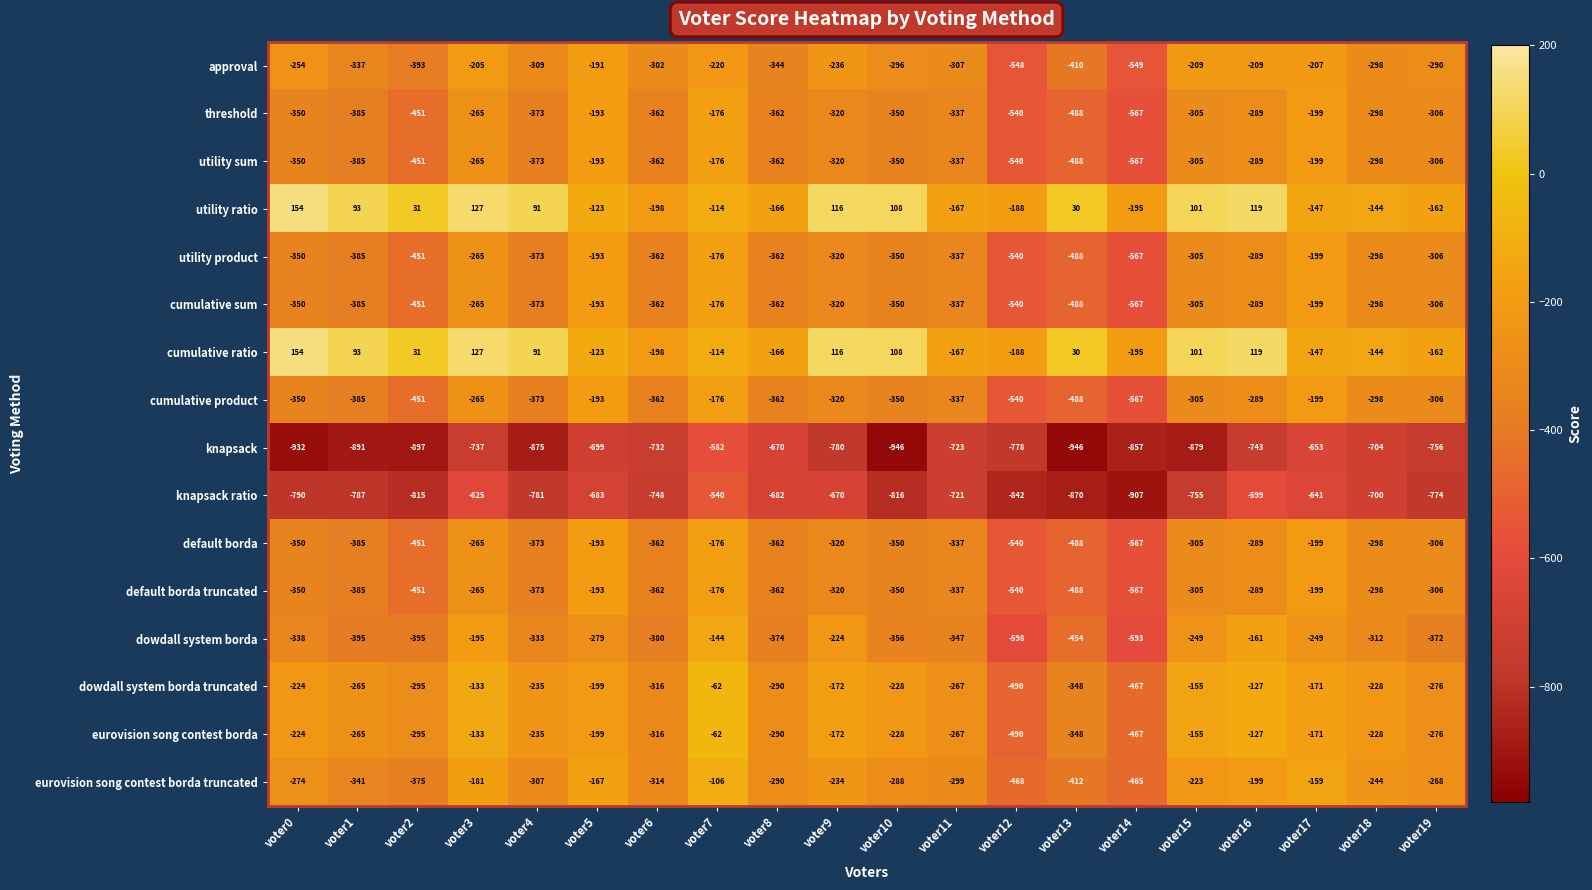

Is the value of dowdall system borda truncated at voter3 greater than the value of utility sum at voter7?

Yes